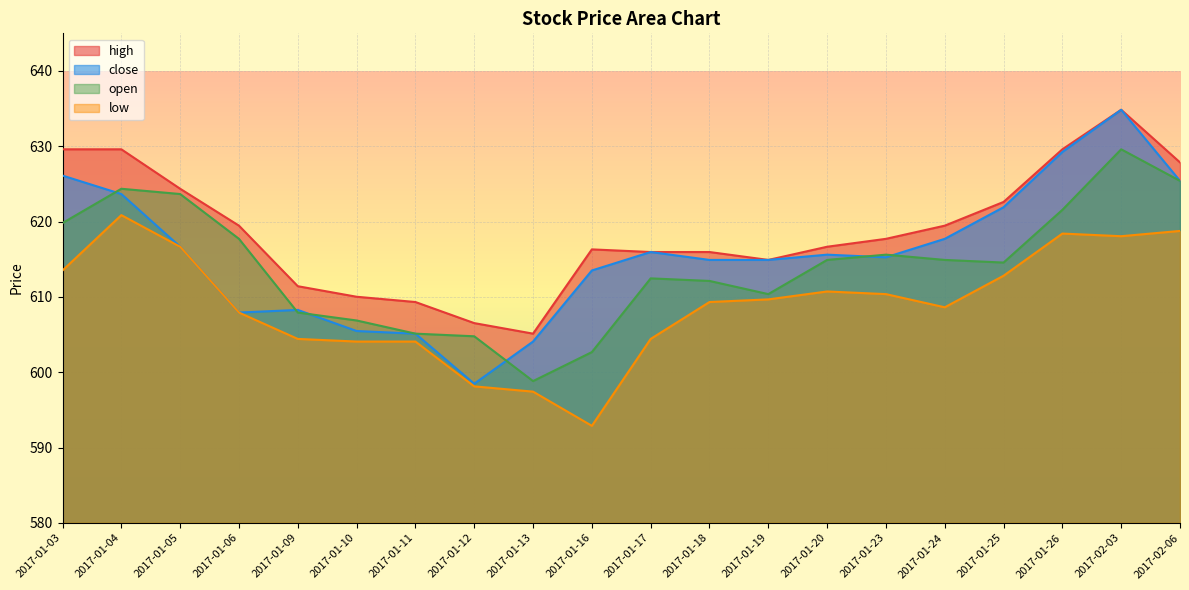

What is the label of the 10th point from the left?

2017-01-16